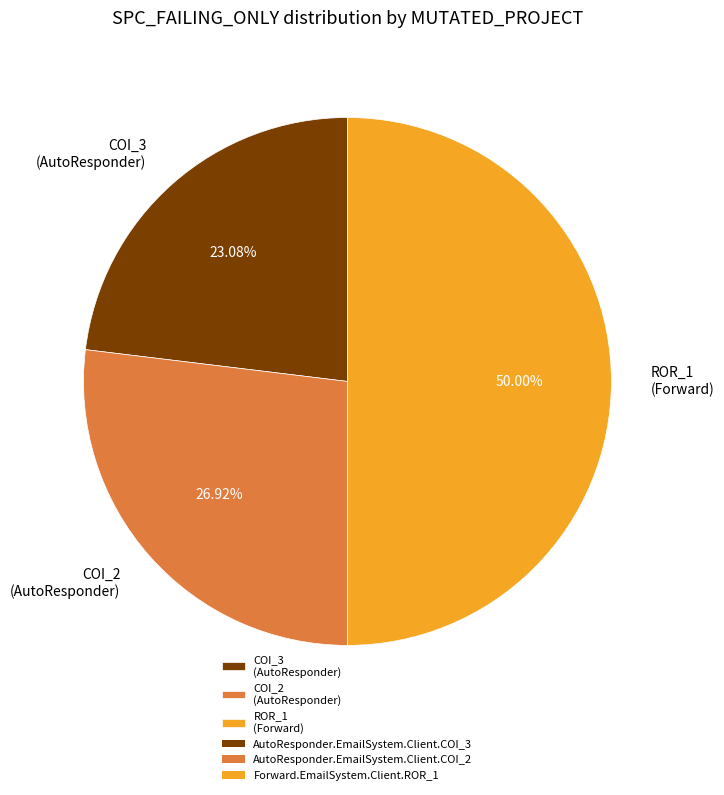

Count the number of slices in the pie.

3